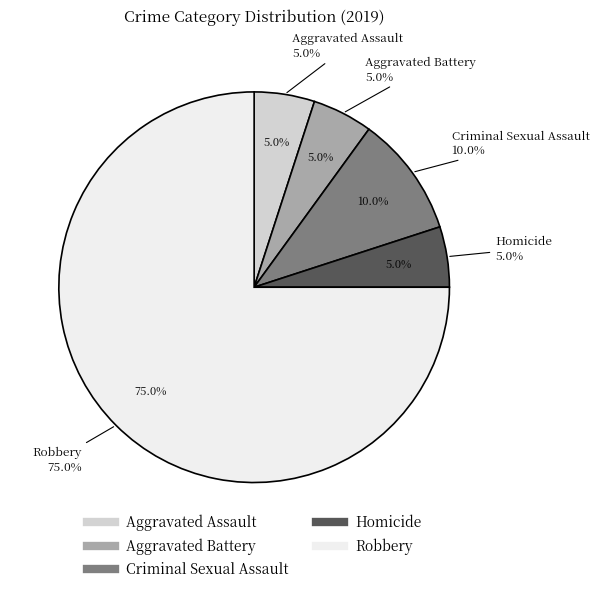

To the nearest percent, what is the combined percentage of Aggravated Battery and Criminal Sexual Assault?

15%